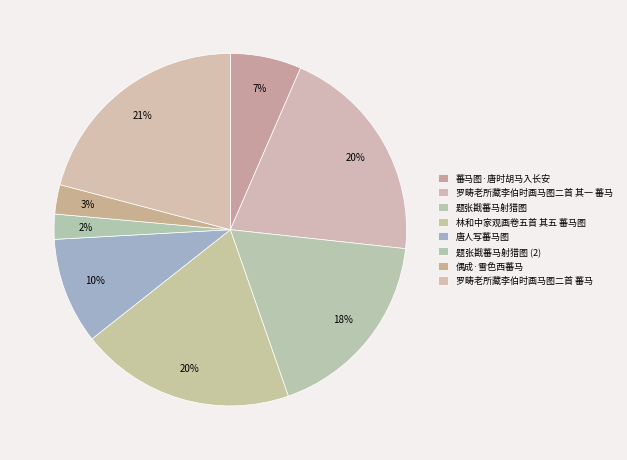

What percentage is the 题张戡蕃马射猎图 slice, to the nearest percent?

18%